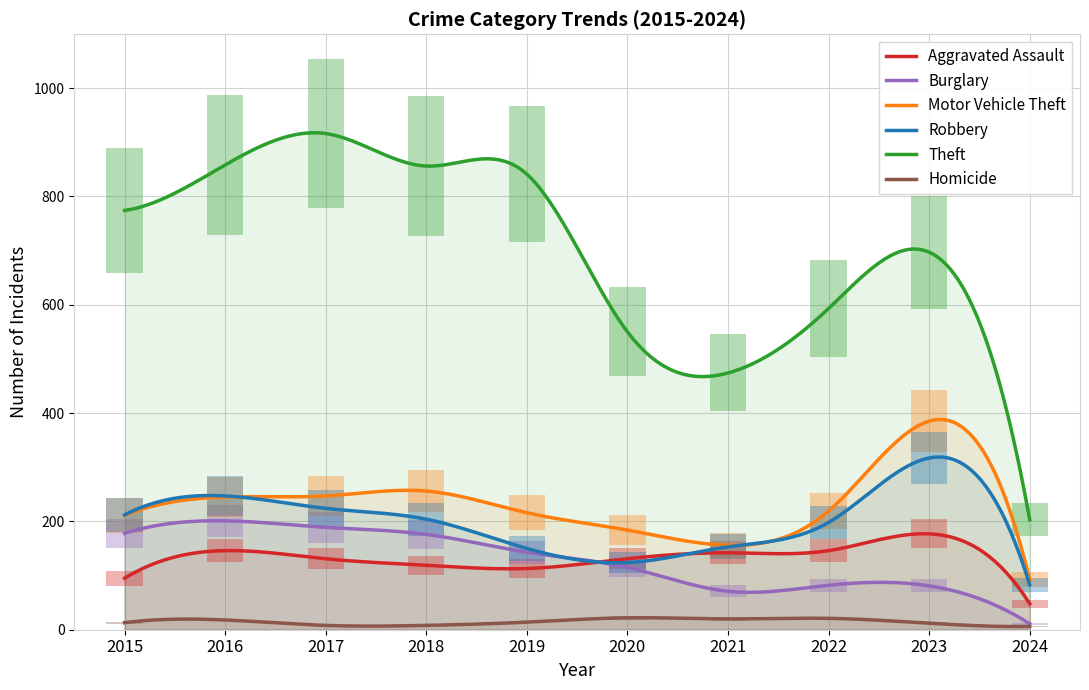

How many lines are shown in the chart?

6